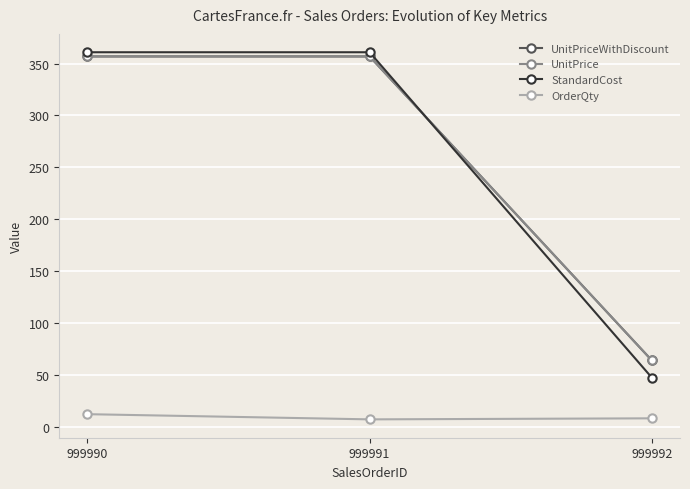

At which category is the sum across all series the highest?

999990